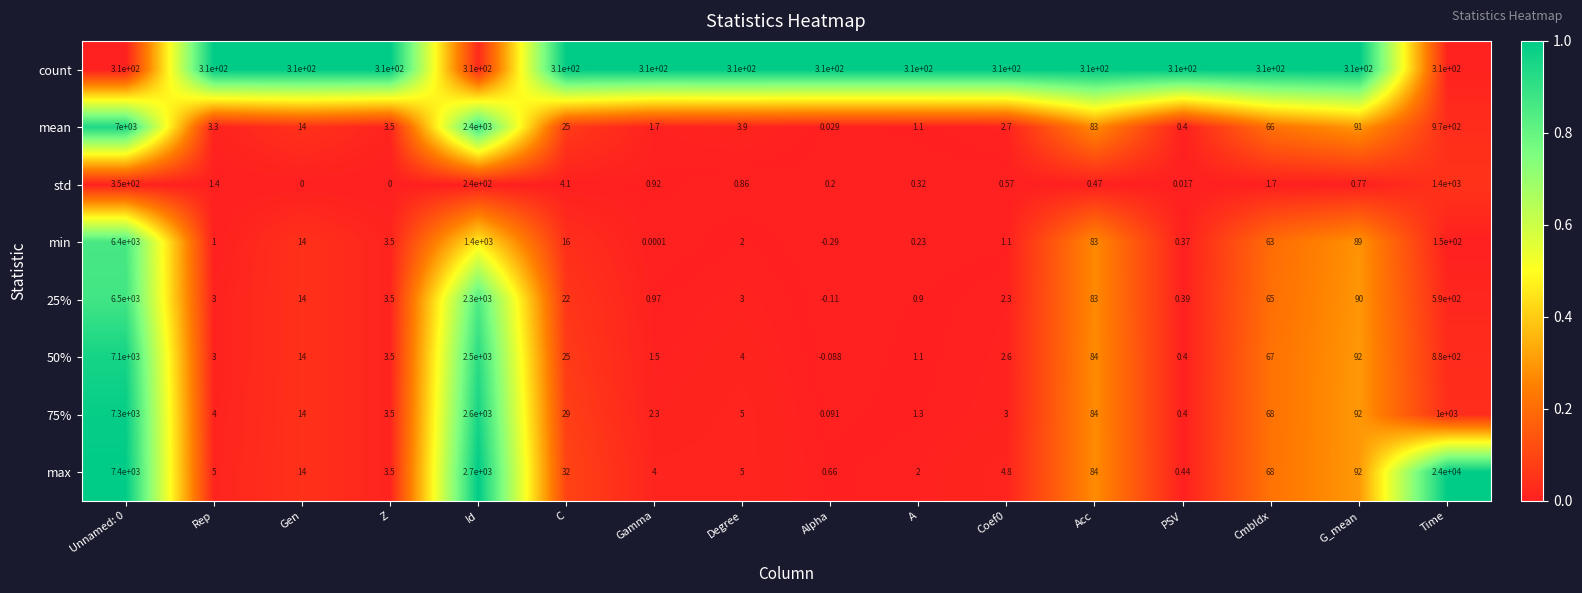

What is the total value across all series at Z?

331.0